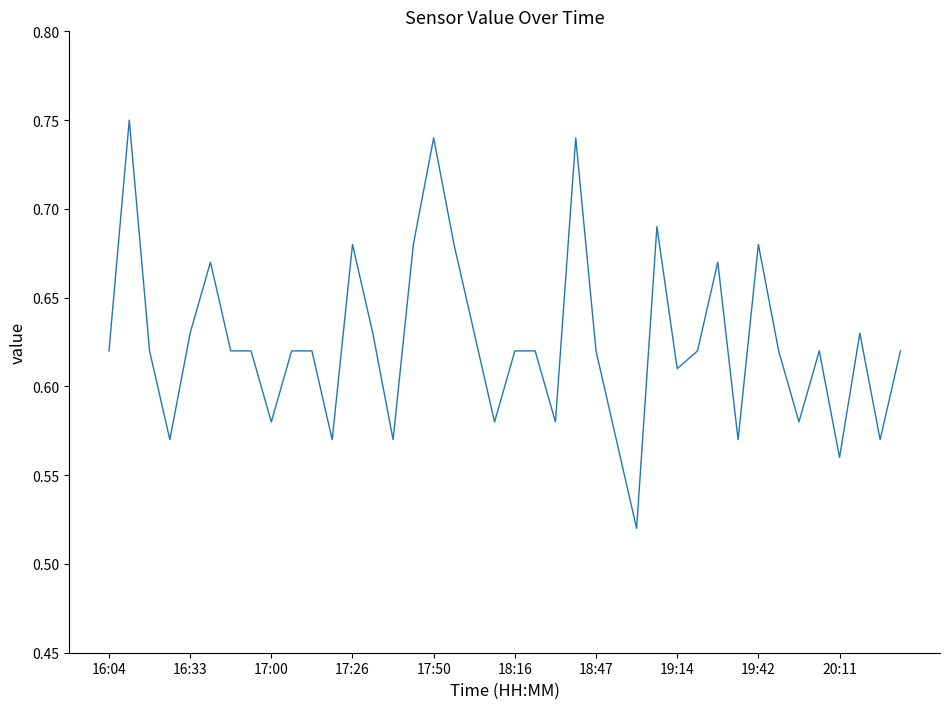

Does the chart have visible grid lines?

No